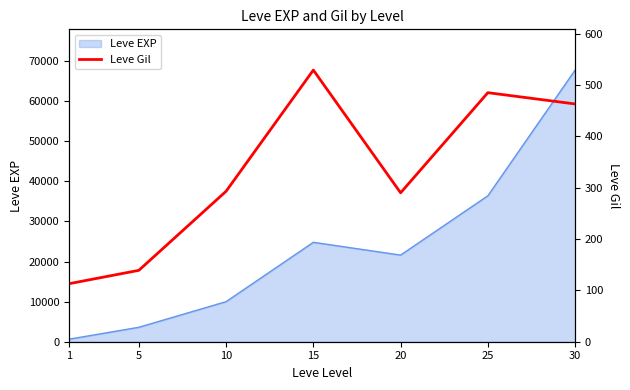

List the labels in order of Leve EXP value, smallest first.

1, 5, 10, 20, 15, 25, 30